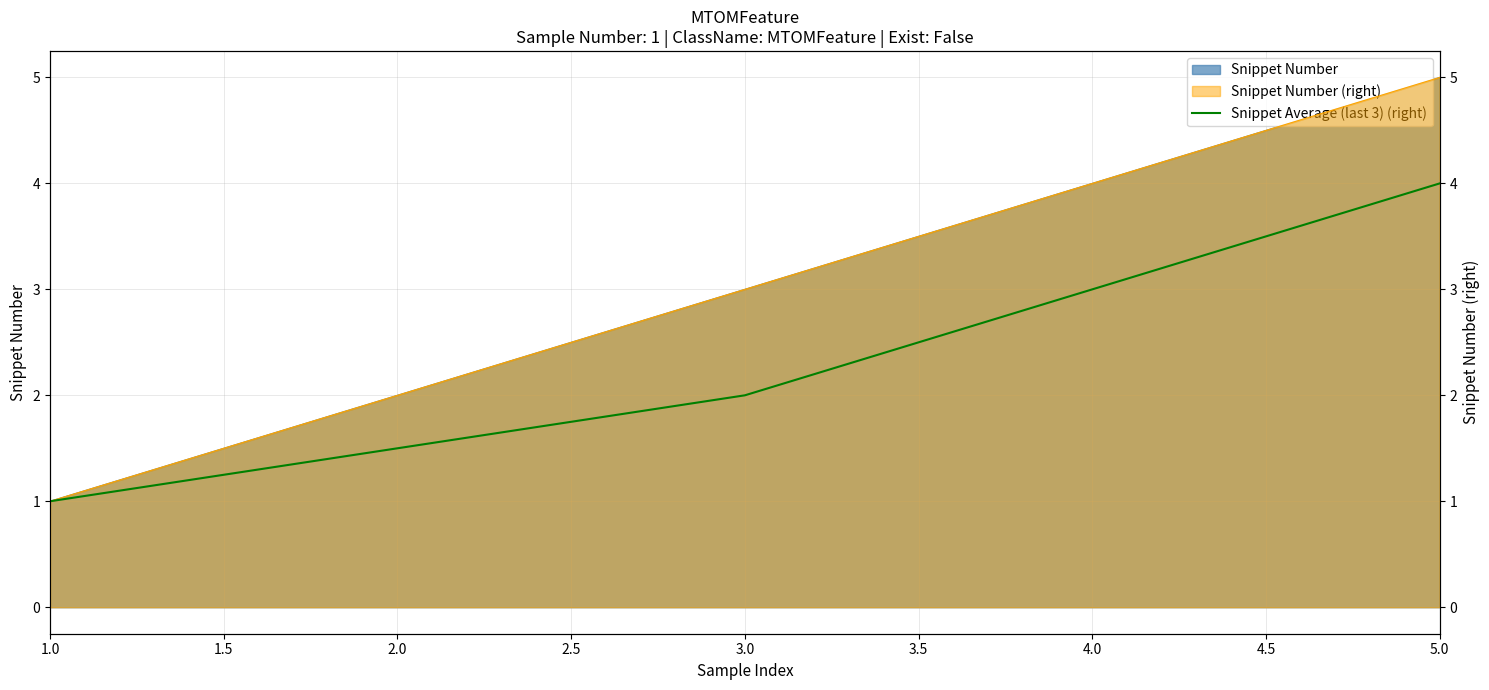

What is the value of the 1st point from the left?

1.0